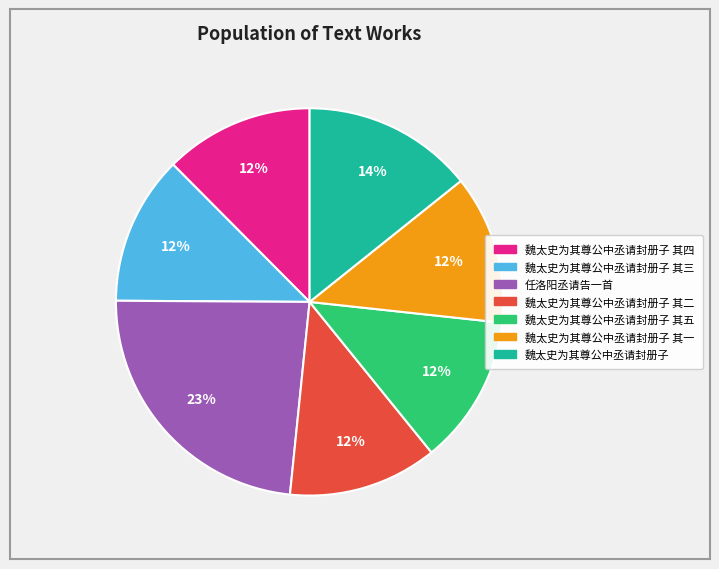

Is there a majority slice in this chart?

No